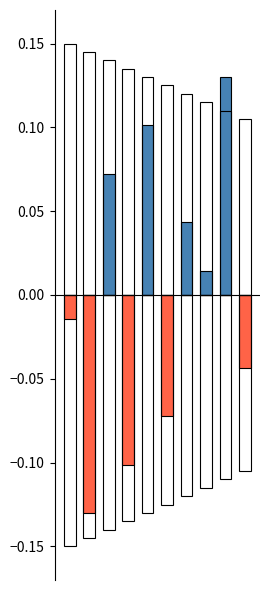

How many categories are shown in the chart?

10